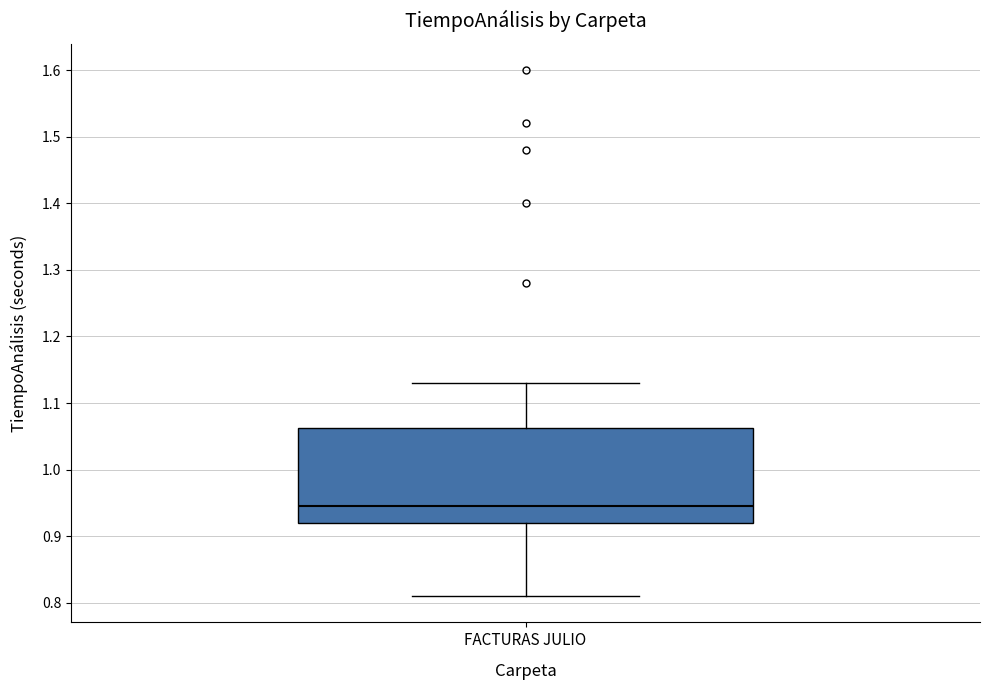

Where is the upper edge of the box for FACTURAS JULIO on the y-axis? The values are not printed on the chart, so give them approximately, as read against the axis.

1.06